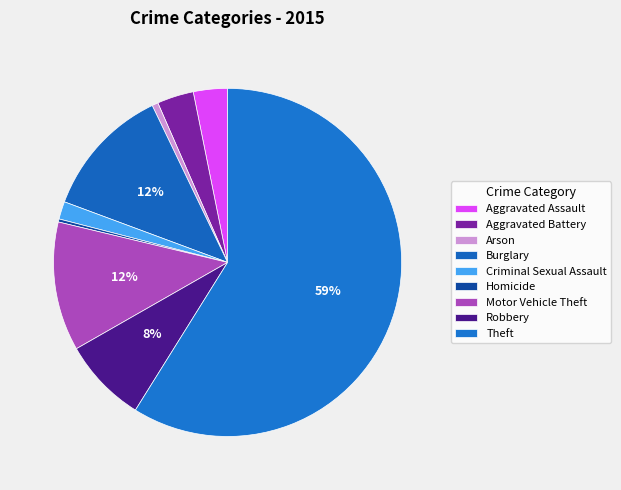

How many segments does this pie chart have?

9